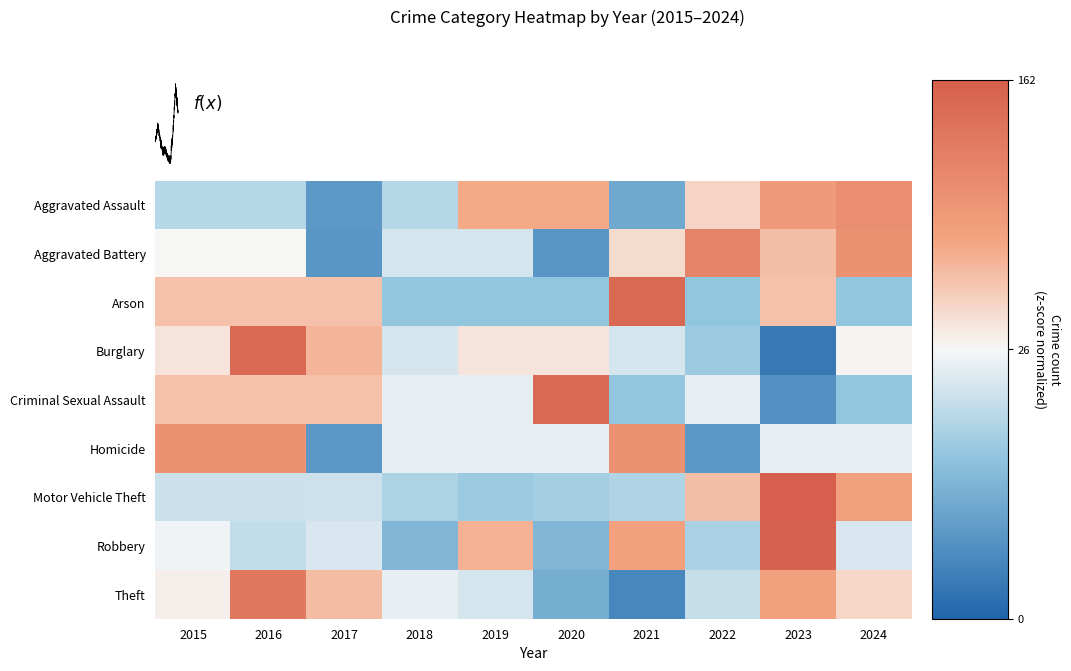

Reading left to right, list all the values displayed in this chart.

Aggravated Assault: 2015=-0.6	2016=-0.6	2017=-1.6	2018=-0.6	2019=0.9	2020=0.9	2021=-1.3	2022=0.4	2023=1.1	2024=1.4
Aggravated Battery: 2015=0.0	2016=0.0	2017=-1.6	2018=-0.3	2019=-0.3	2020=-1.6	2021=0.3	2022=1.6	2023=0.6	2024=1.3
Arson: 2015=0.6	2016=0.6	2017=0.6	2018=-0.9	2019=-0.9	2020=-0.9	2021=2.1	2022=-0.9	2023=0.6	2024=-0.9
Burglary: 2015=0.2	2016=2.1	2017=0.7	2018=-0.3	2019=0.2	2020=0.2	2021=-0.3	2022=-0.8	2023=-2.0	2024=0.0
Criminal Sexual Assault: 2015=0.6	2016=0.6	2017=0.6	2018=-0.2	2019=-0.2	2020=2.1	2021=-0.9	2022=-0.2	2023=-1.7	2024=-0.9
Homicide: 2015=1.3	2016=1.3	2017=-1.6	2018=-0.1	2019=-0.1	2020=-0.1	2021=1.3	2022=-1.6	2023=-0.1	2024=-0.1
Motor Vehicle Theft: 2015=-0.4	2016=-0.4	2017=-0.4	2018=-0.7	2019=-0.8	2020=-0.7	2021=-0.6	2022=0.6	2023=2.5	2024=1.0
Robbery: 2015=-0.1	2016=-0.5	2017=-0.3	2018=-1.1	2019=0.8	2020=-1.1	2021=1.0	2022=-0.7	2023=2.3	2024=-0.3
Theft: 2015=0.1	2016=1.8	2017=0.7	2018=-0.1	2019=-0.3	2020=-1.2	2021=-1.8	2022=-0.5	2023=1.0	2024=0.4